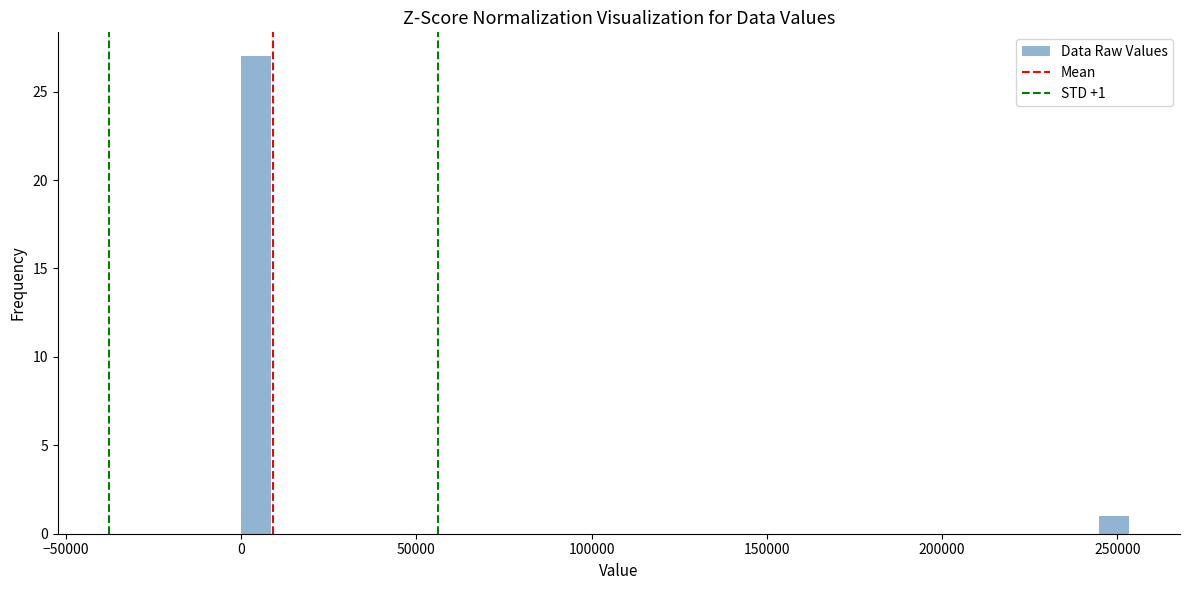

Around what value on the x-axis is the tallest bar? Give the approximate position of its centre, as read against the axis.

5000